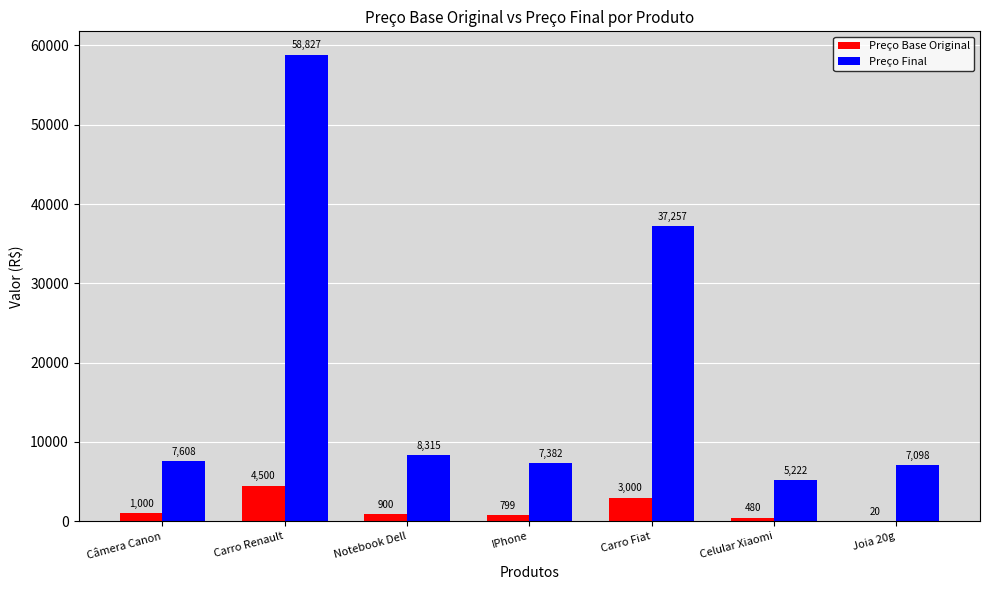

The value of Preço Final at IPhone is 3014.8. True or false?

False